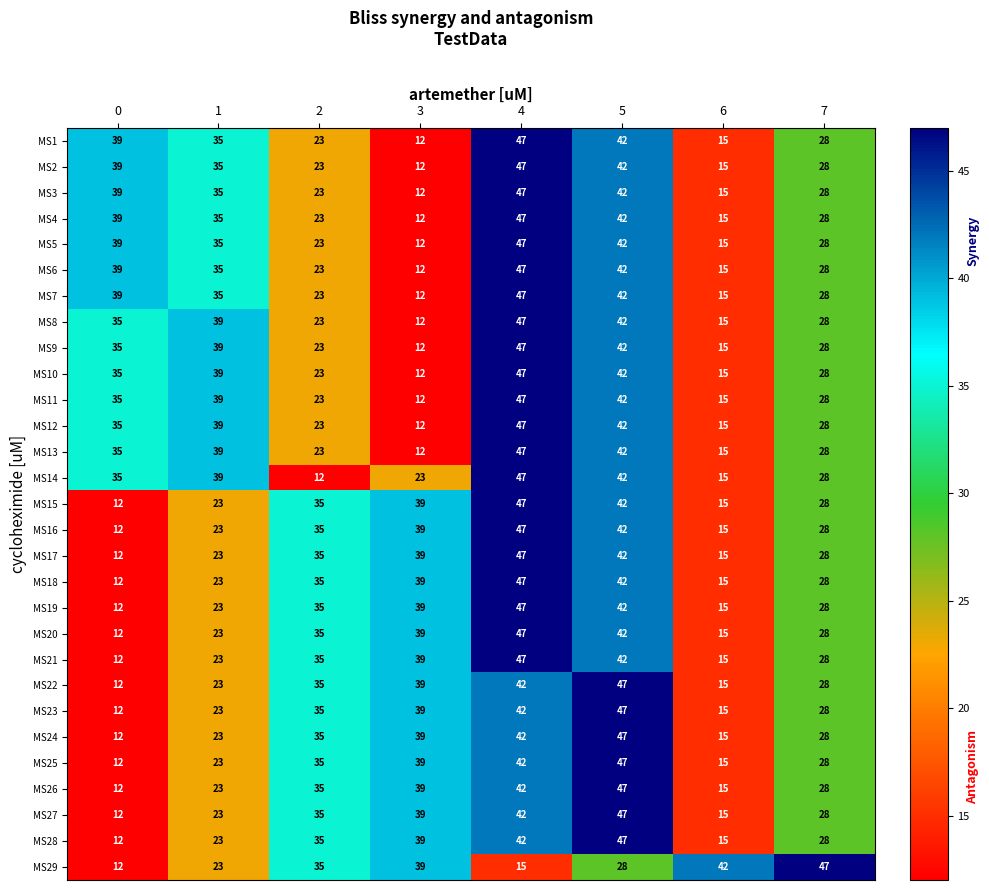

The MS4 series shows 6 at 6. True or false?

False